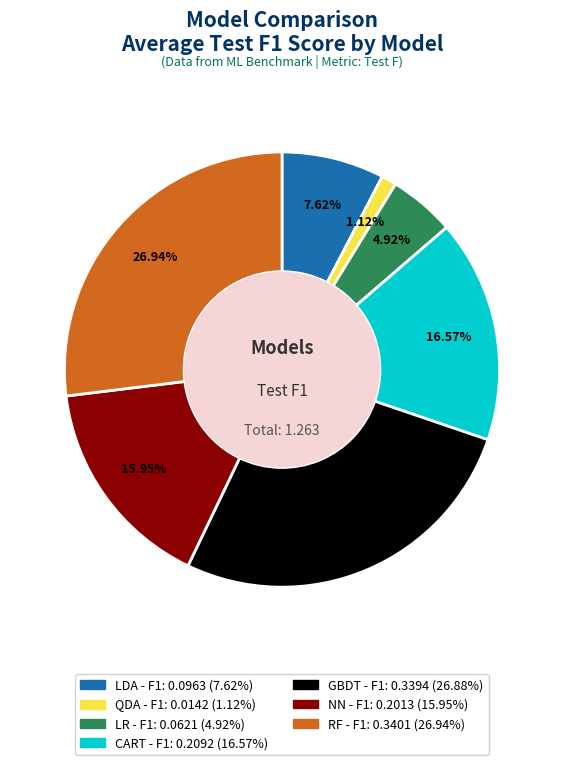

To the nearest percent, what percentage of the pie is LR?

5%